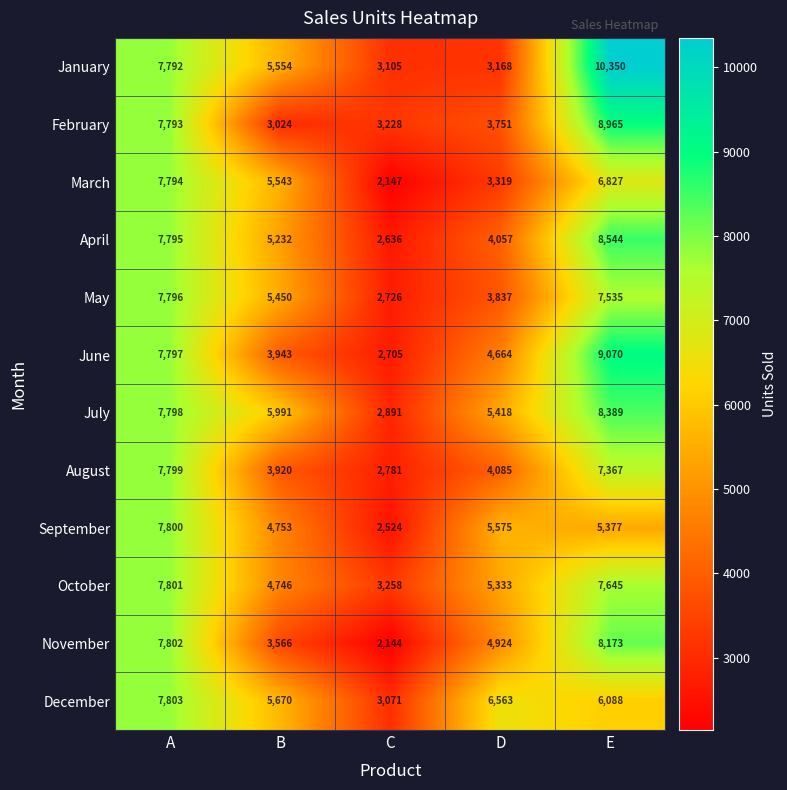

Read the December value at E, to the nearest 10.

6090